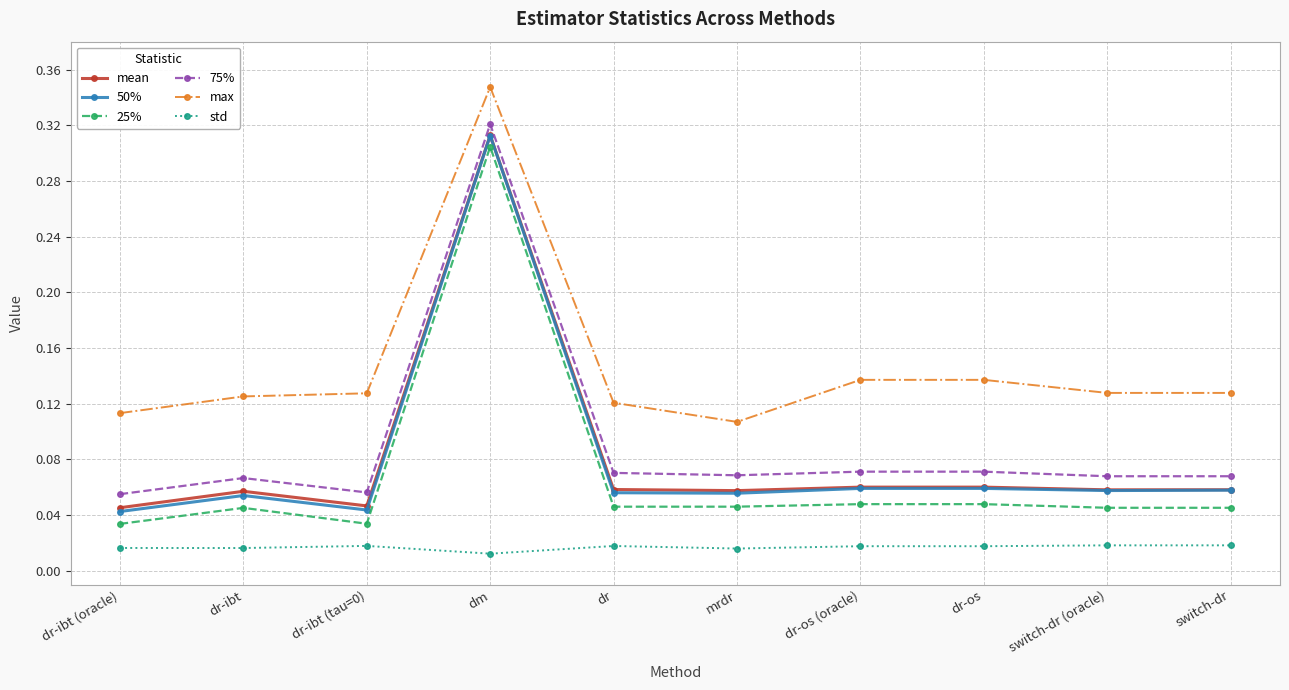

The 50% series shows 0.0 at dr. True or false?

False